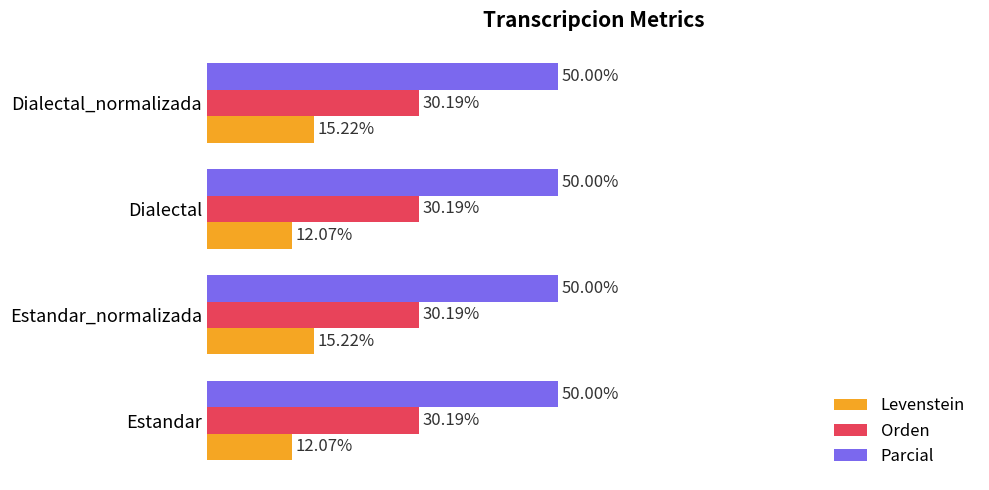

Rank the series by their average value, from lowest to highest.

Levenstein, Orden, Parcial